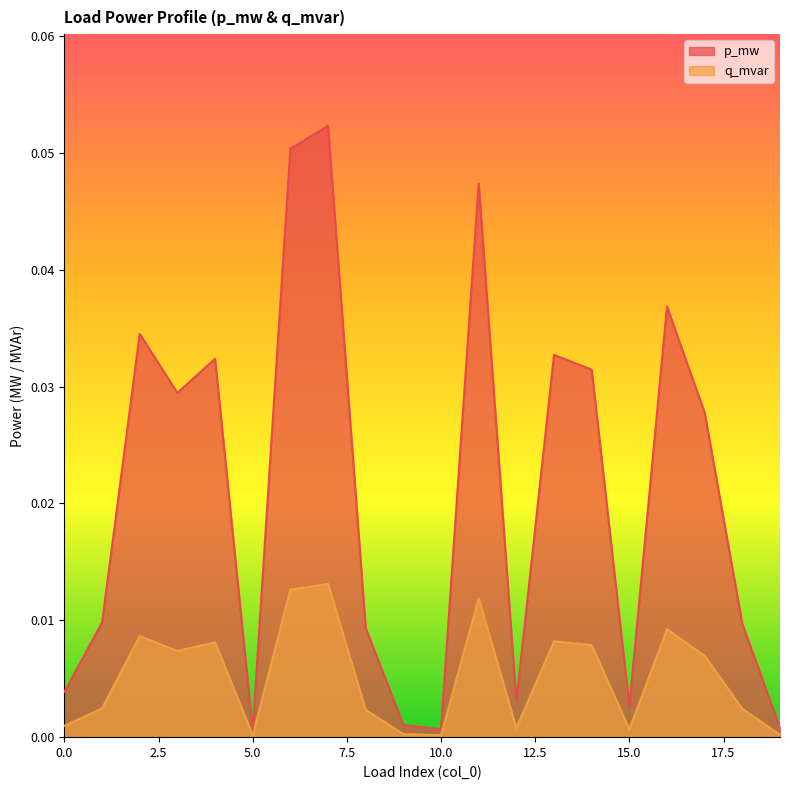

True or false: q_mvar has a value of 0.0 at 18.

False